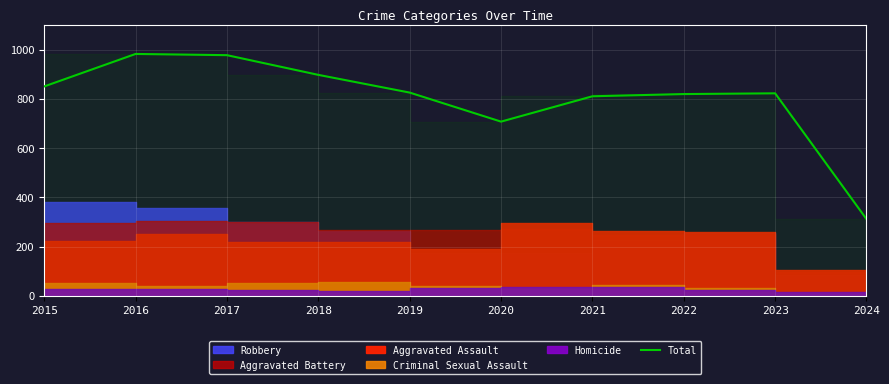

What is the value of the 10th point from the left?

312